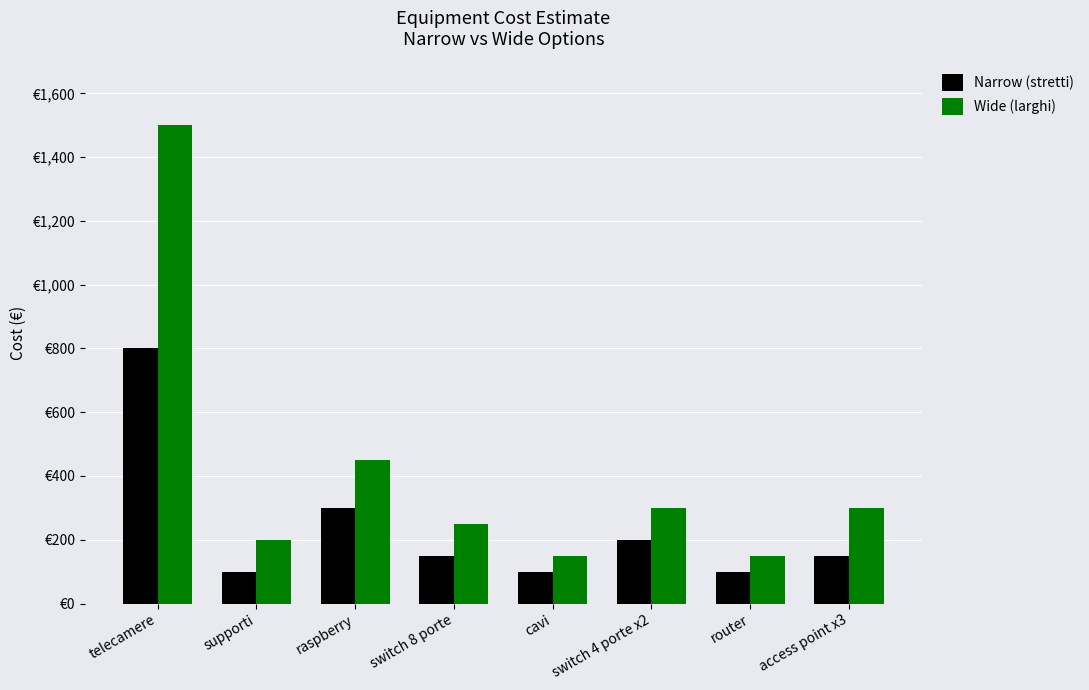

What is the total value across all series at router?

250